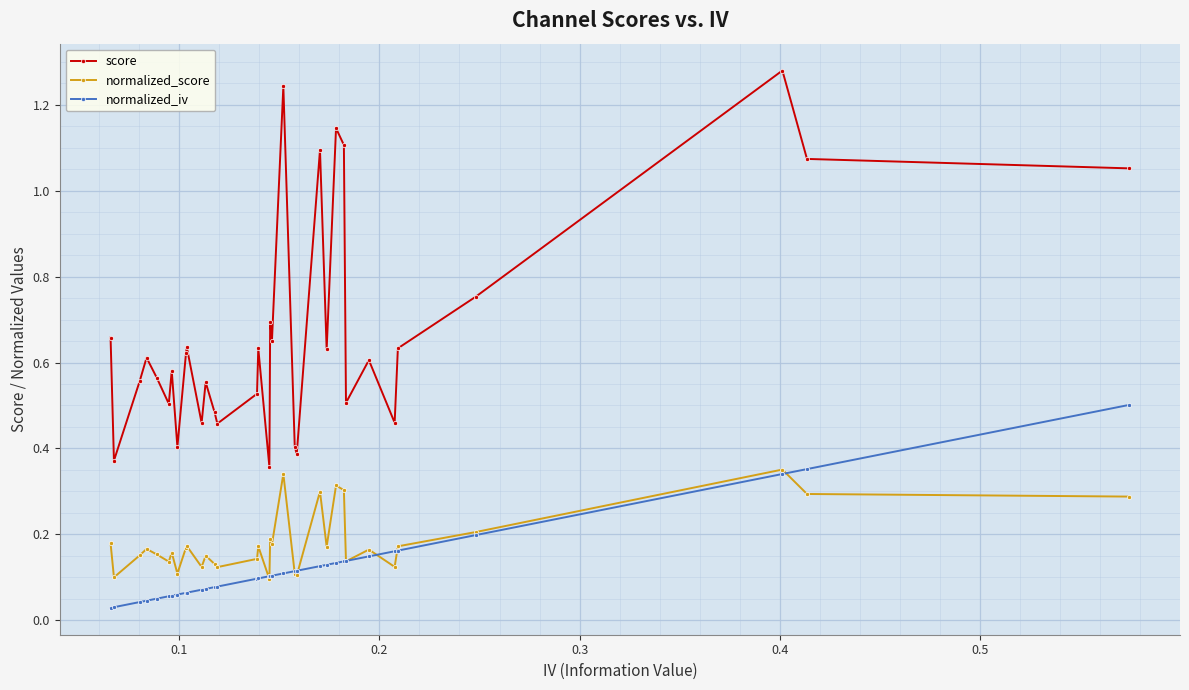

At how many categories does at least one series exceed 0?

34